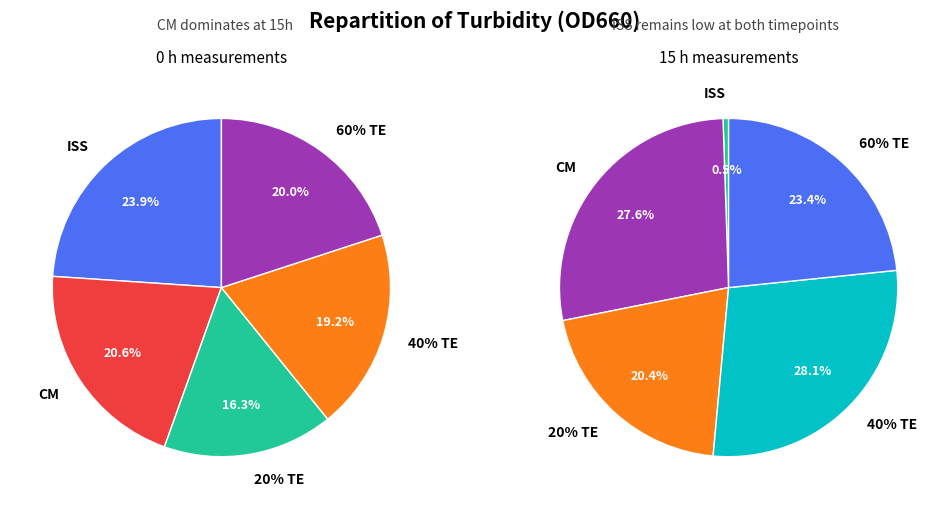

To the nearest percent, what percentage of the pie is 20% TE?

16%